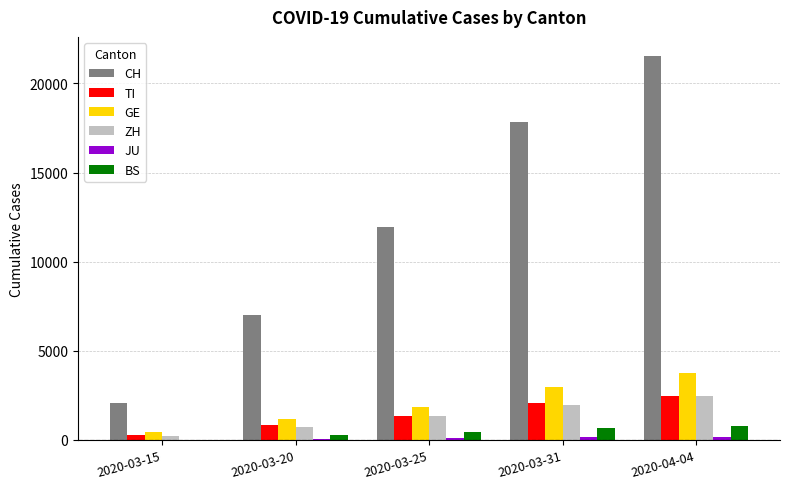

What is the average value of the CH series?

12086